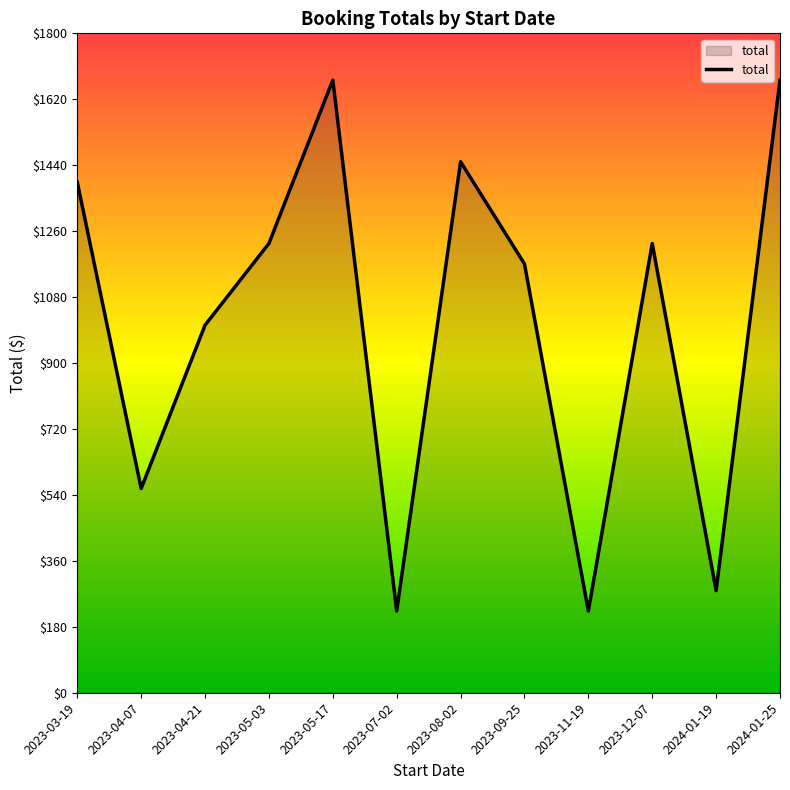

Reading right to left, list all the values displayed in this chart.

1672.5	278.8	1226.5	223.0	1170.8	1449.5	223.0	1672.5	1226.5	1003.5	557.5	1393.8